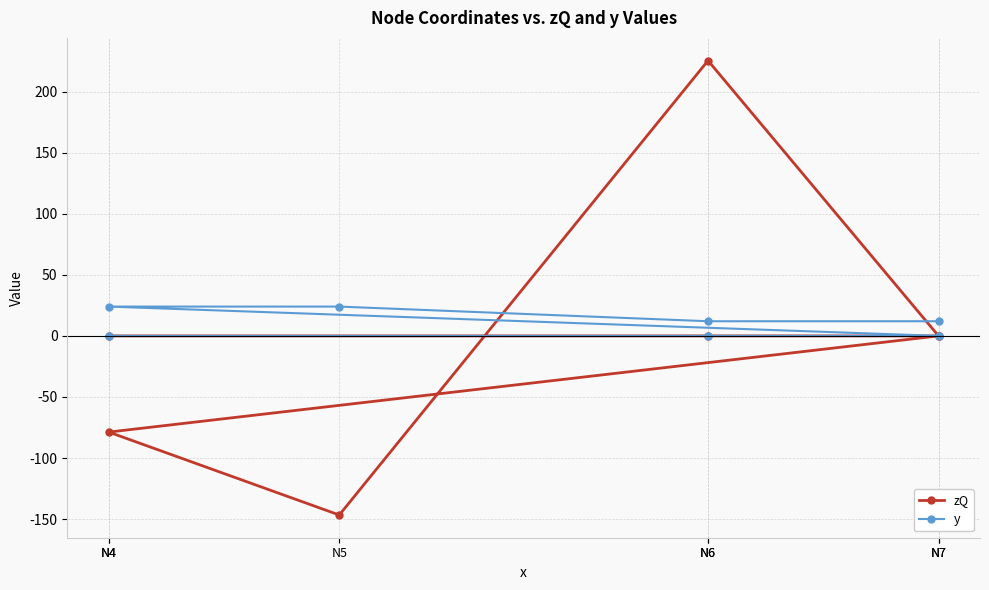

What is the maximum value shown in the chart?

225.4